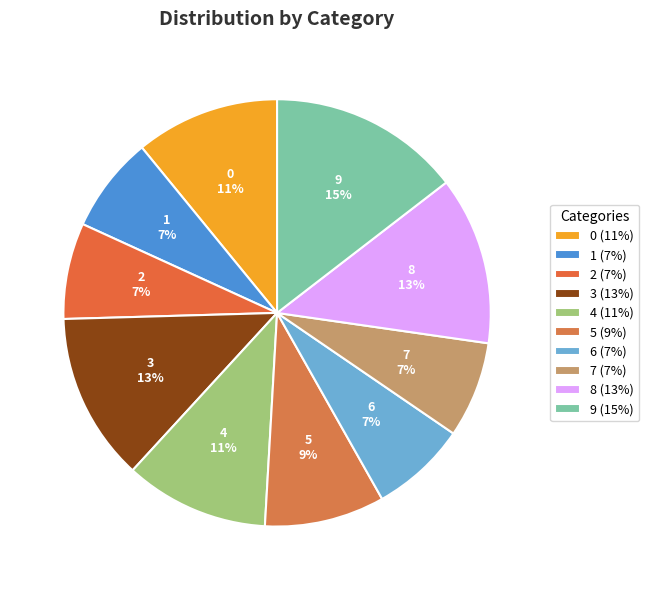

How many segments does this pie chart have?

10